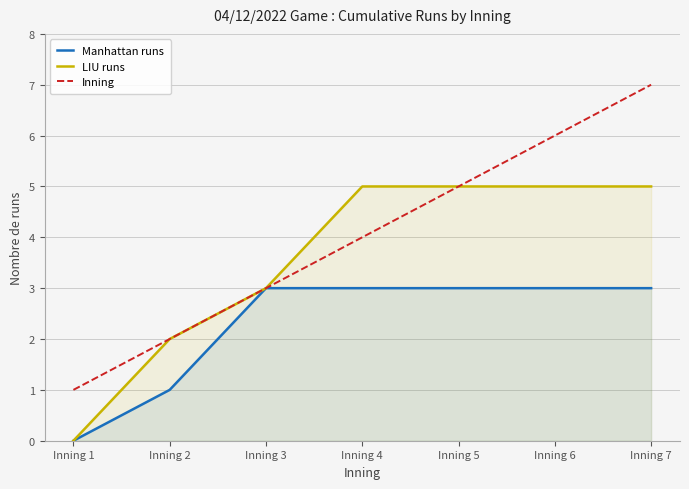

True or false: Manhattan runs has a value of 5 at Inning 6.

False